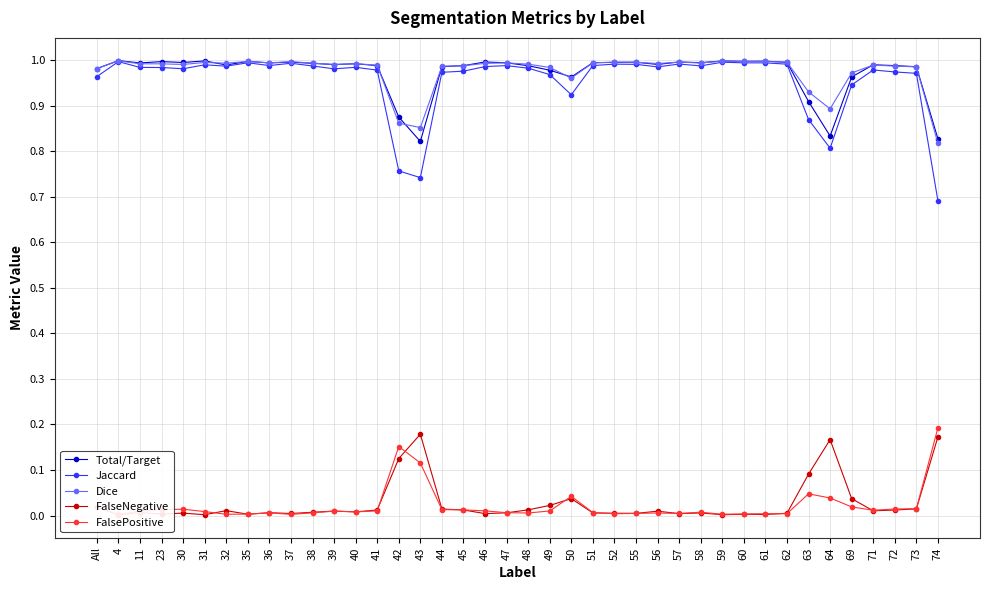

Rank the categories by Dice value from lowest to highest.

74, 43, 42, 64, 63, 50, 69, All, 49, 73, 44, 72, 45, 41, 71, 39, 30, 48, 23, 11, 40, 56, 46, 32, 38, 58, 47, 51, 36, 31, 55, 62, 52, 57, 37, 61, 60, 35, 59, 4